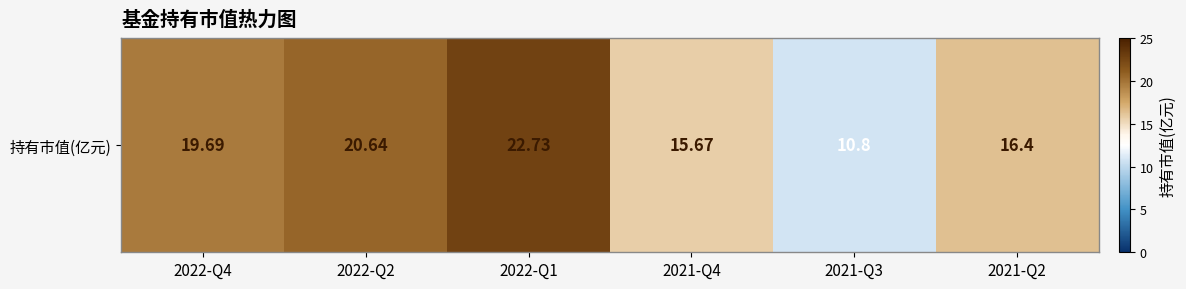

The chart shows a value of 40.0 at 2022-Q1. True or false?

False